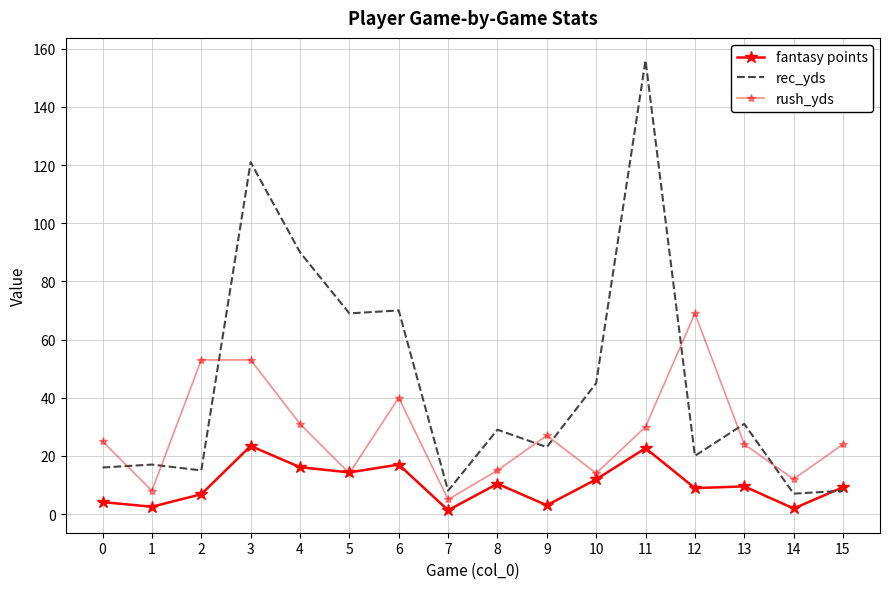

At which label does fantasy points first exceed 9?

3